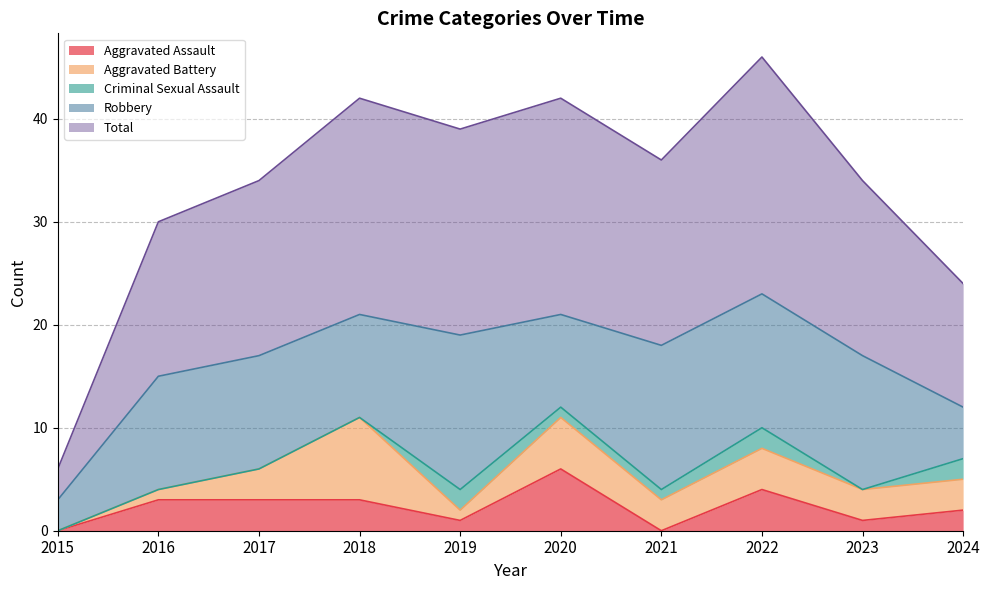

Reading left to right, extract all data points from this chart.

Aggravated Assault: 0	3	3	3	1	6	0	4	1	2
Aggravated Battery: 0	1	3	8	1	5	3	4	3	3
Criminal Sexual Assault: 0	0	0	0	2	1	1	2	0	2
Robbery: 3	11	11	10	15	9	14	13	13	5
Total: 3	15	17	21	20	21	18	23	17	12